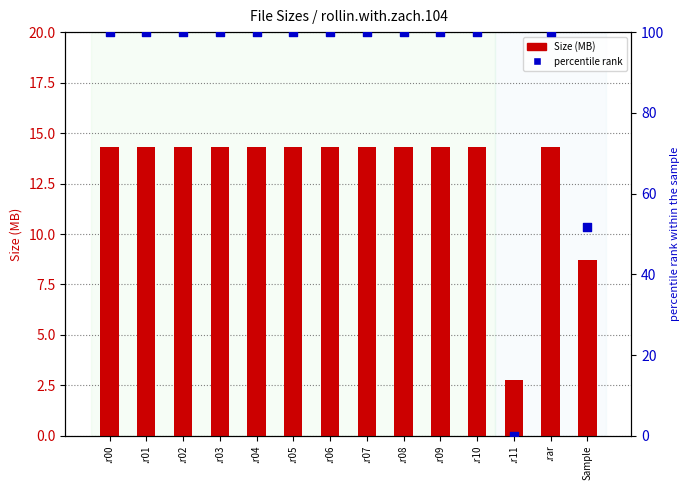

Which series reaches the maximum Y coordinate?

percentile rank